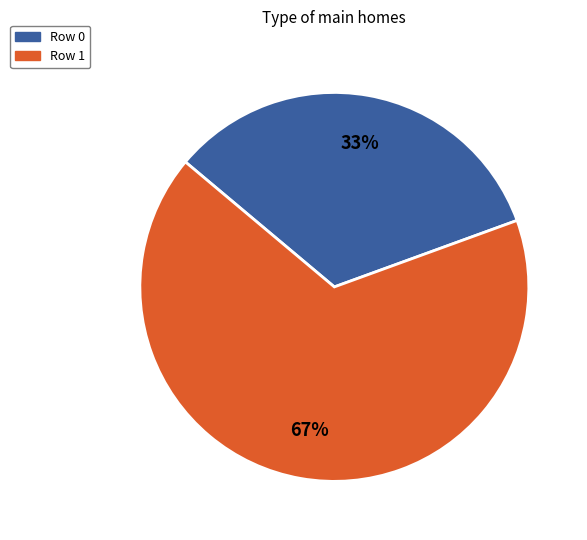

Do Row 1 and Row 0 together represent more than half of the pie?

Yes